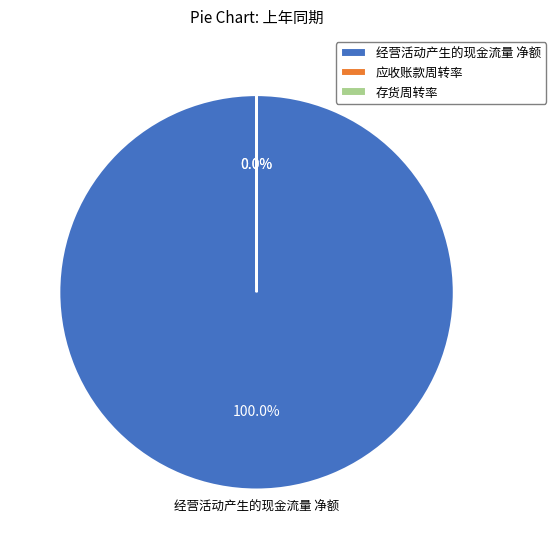

Which category accounts for the majority?

经营活动产生的现金流量 净额